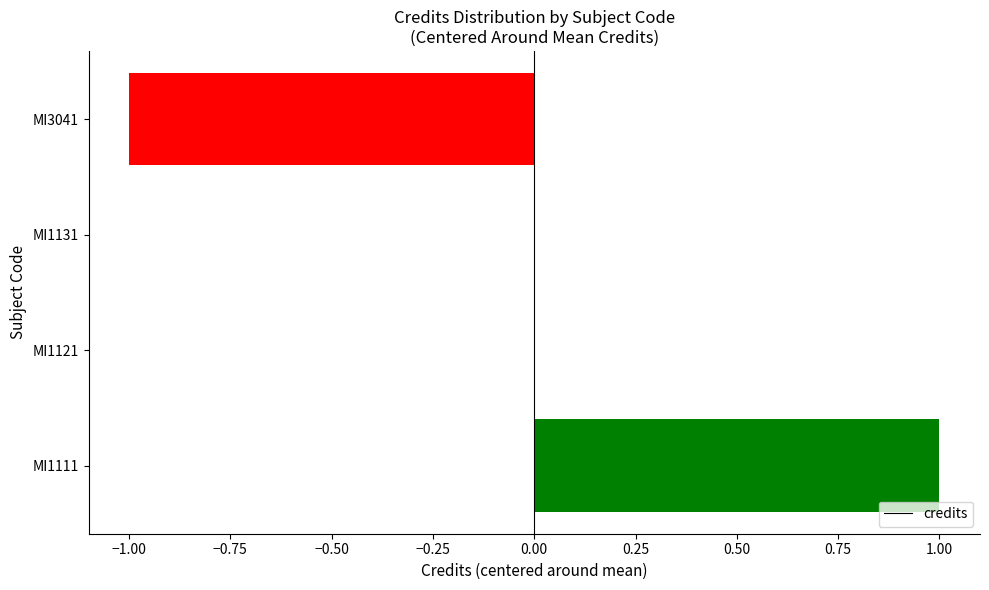

Count the number of categories in the chart.

4